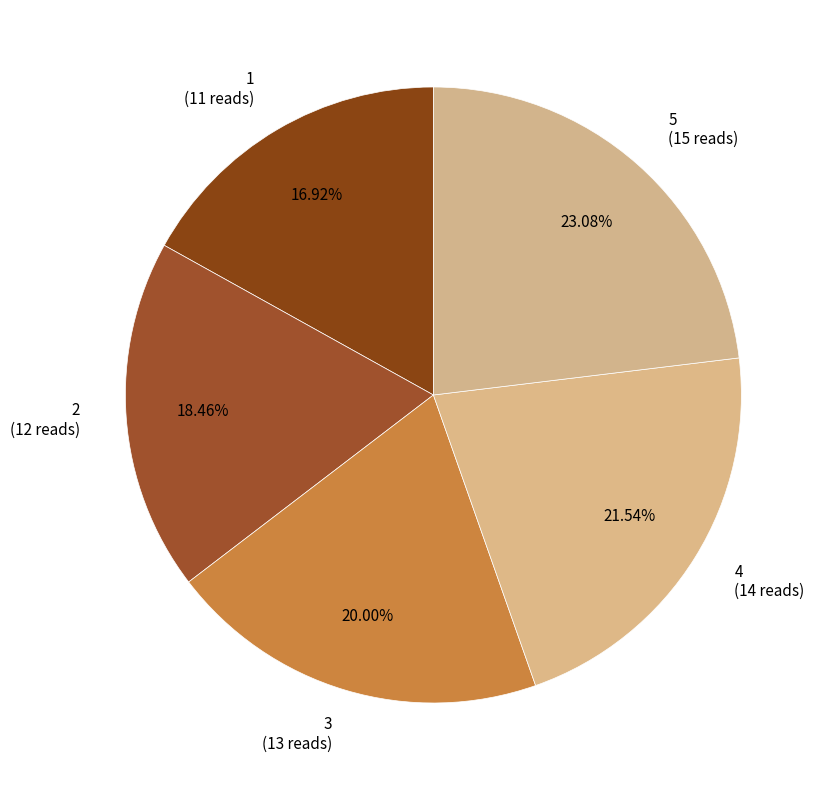

How much of the chart is everything except 1?

83.1%